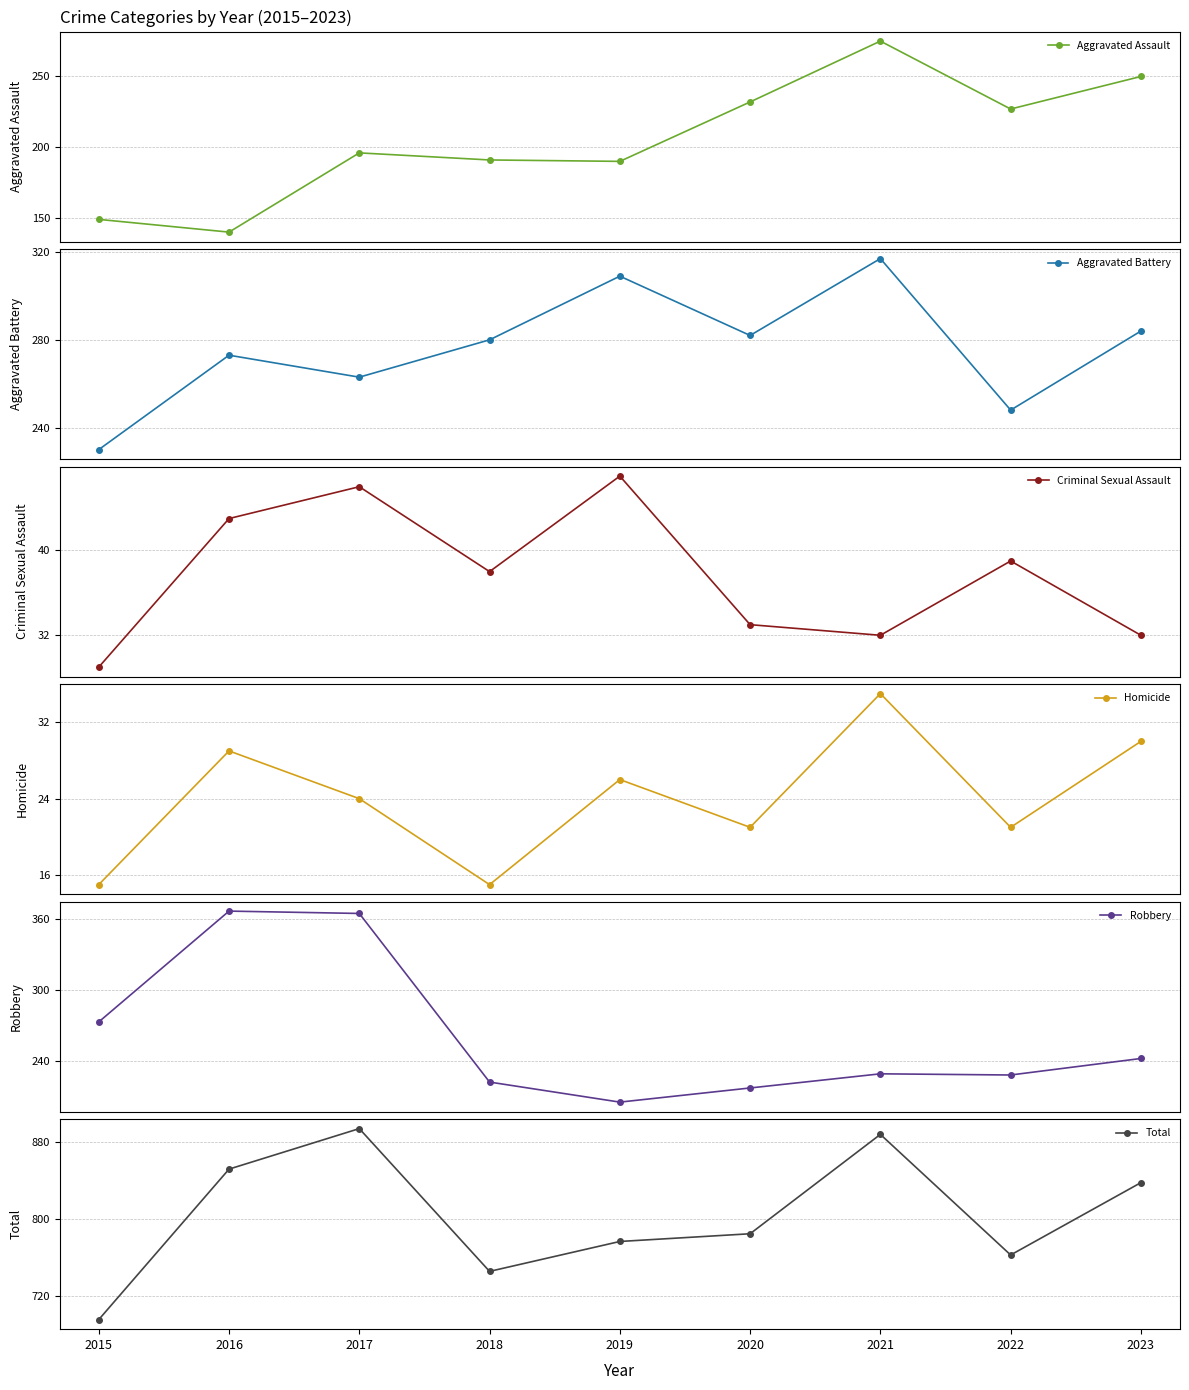

What is the difference between the Criminal Sexual Assault values at 2021 and 2020?

1